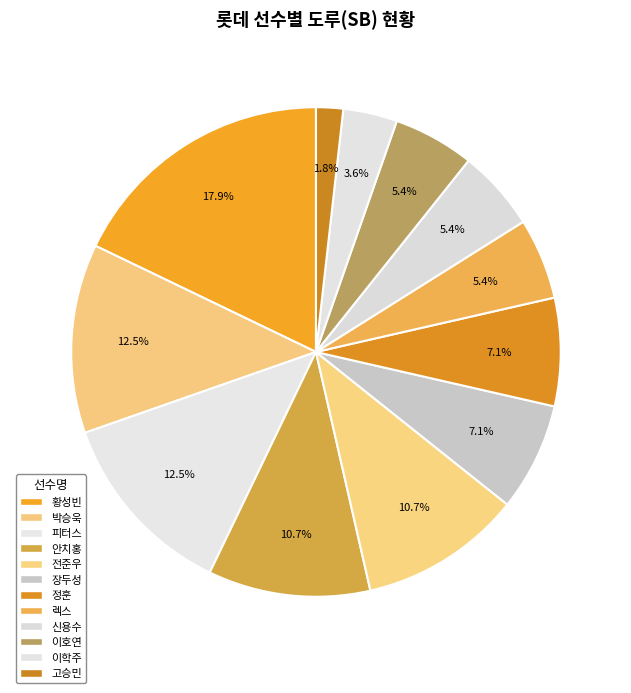

How many slices are in this pie chart?

12